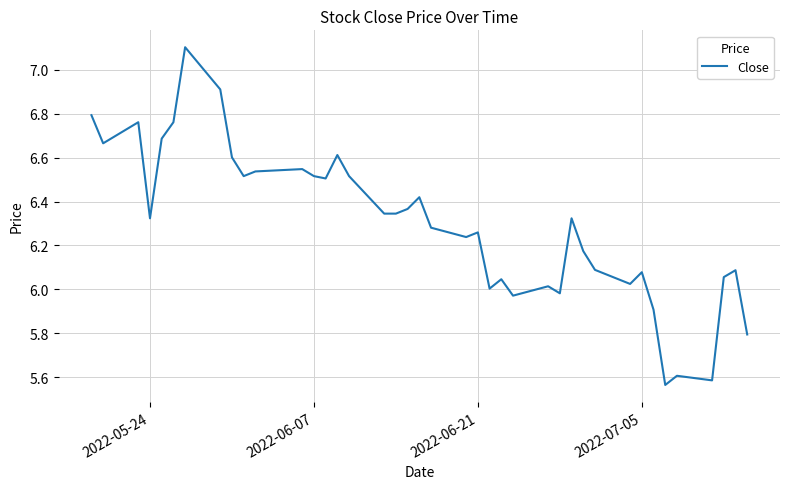

What is the greatest value displayed?

7.1